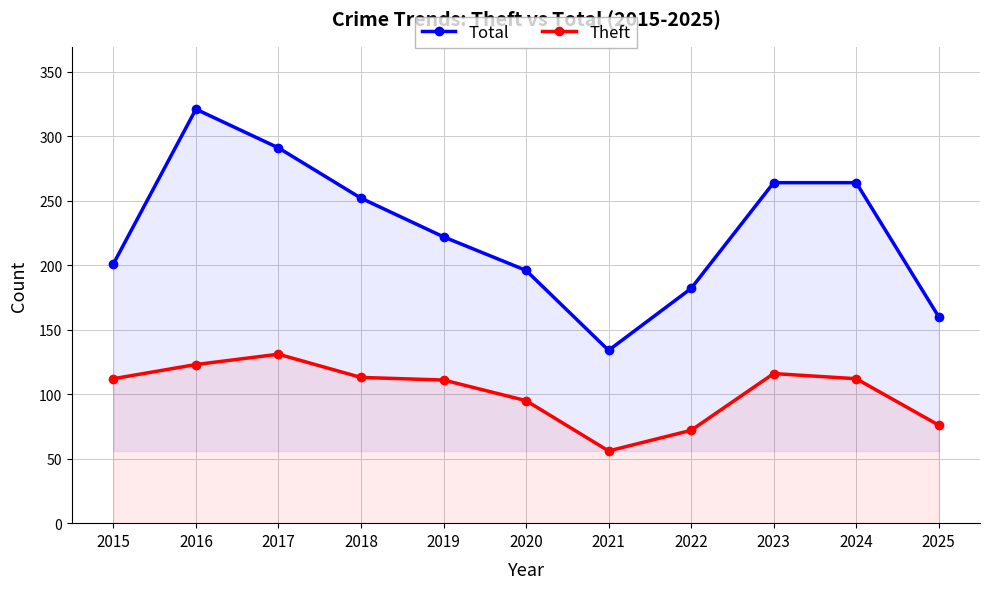

Rank the series by their average value, from highest to lowest.

Total, Theft